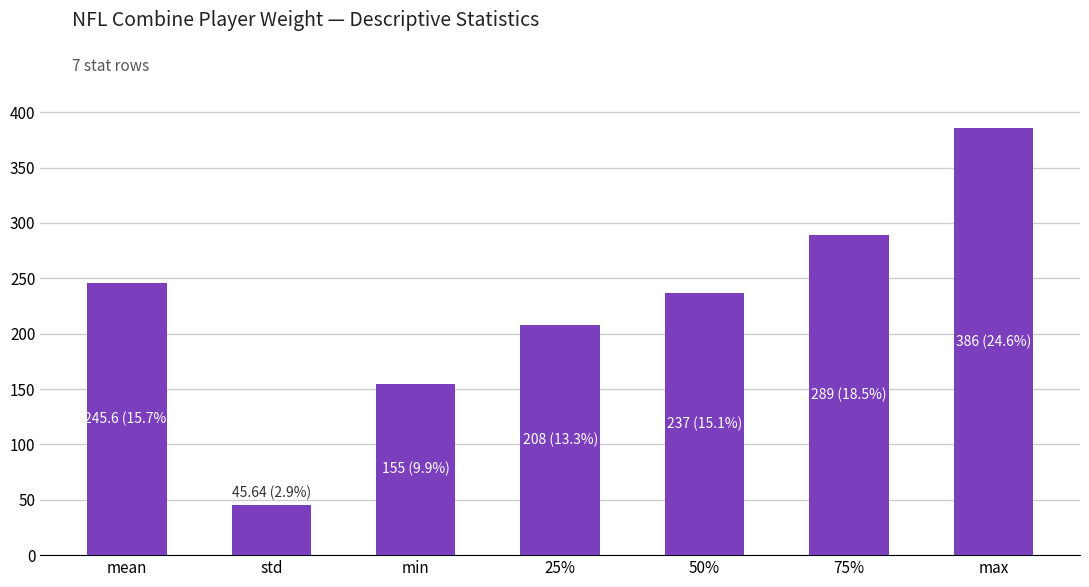

How many data points are less than 237?

3